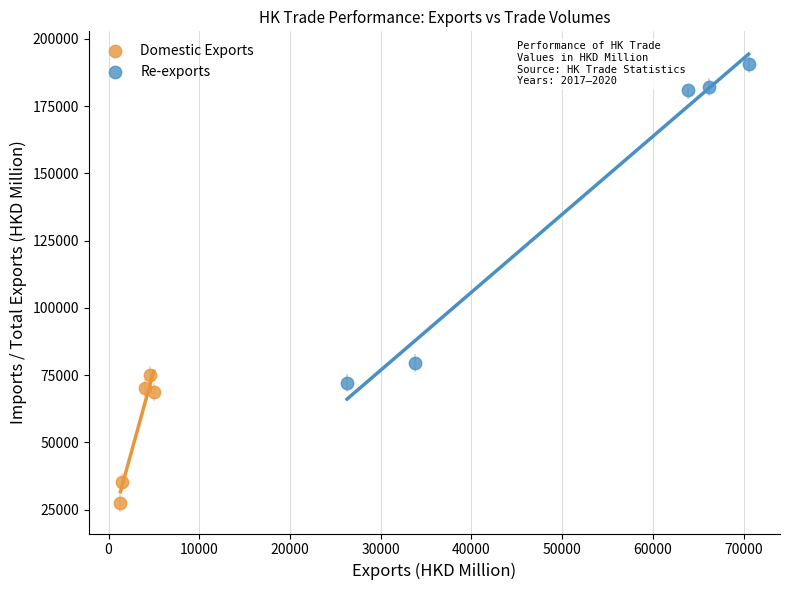

Which series has the widest spread of Y values?

Re-exports